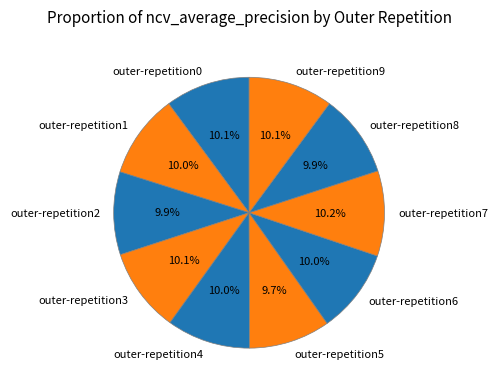

To the nearest percent, what is the average slice percentage?

10%